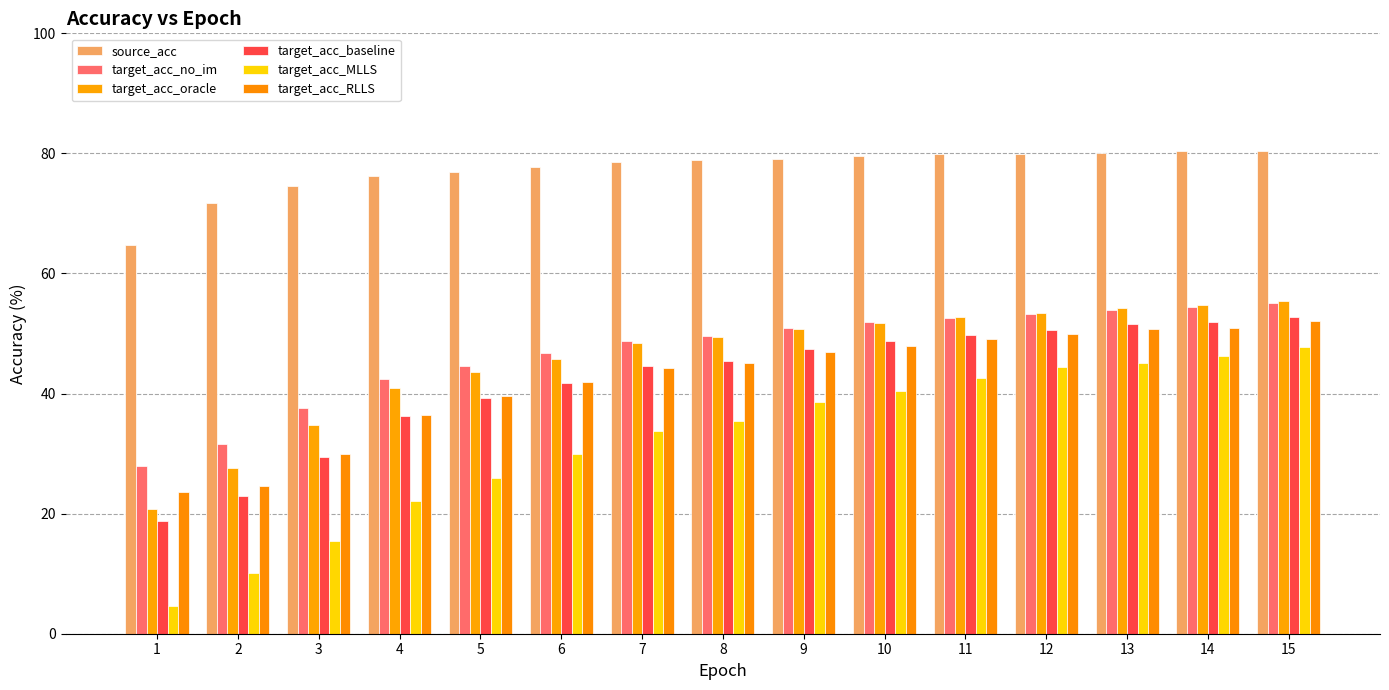

At which label is target_acc_no_im closest to 41?

4